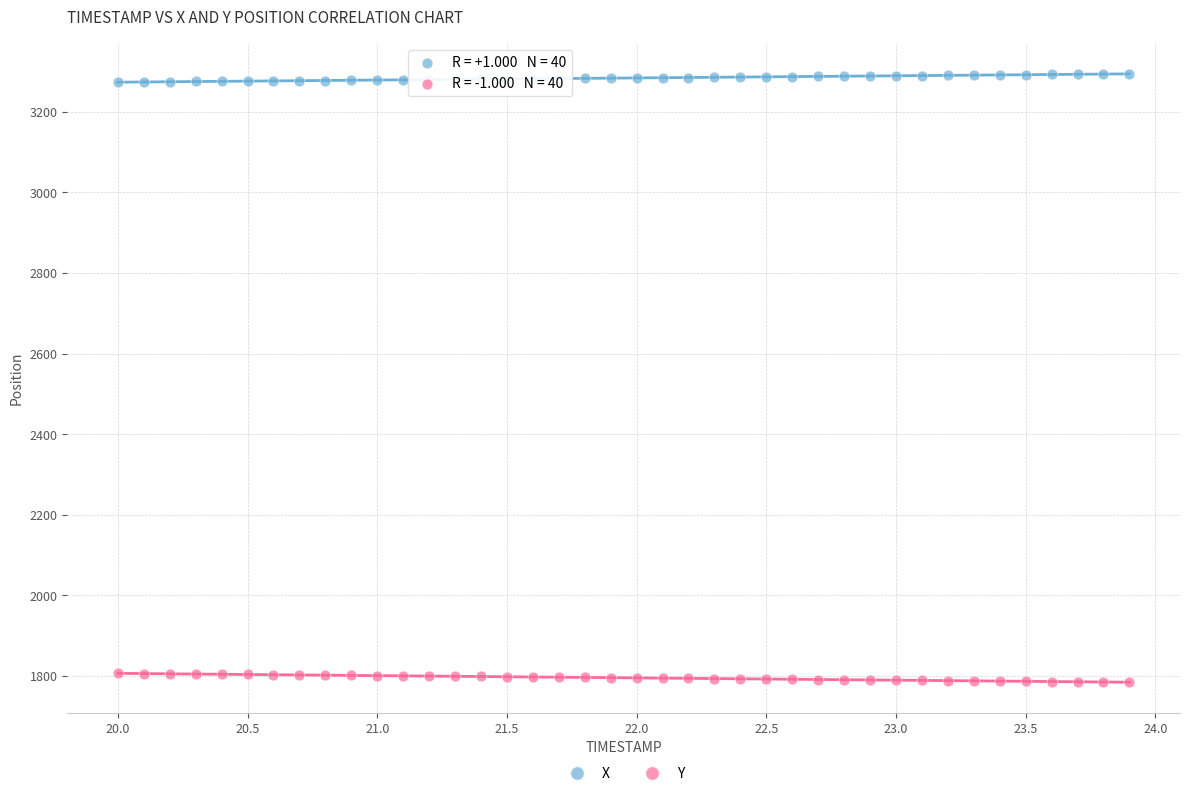

Which series contains the lowest Y value?

Y